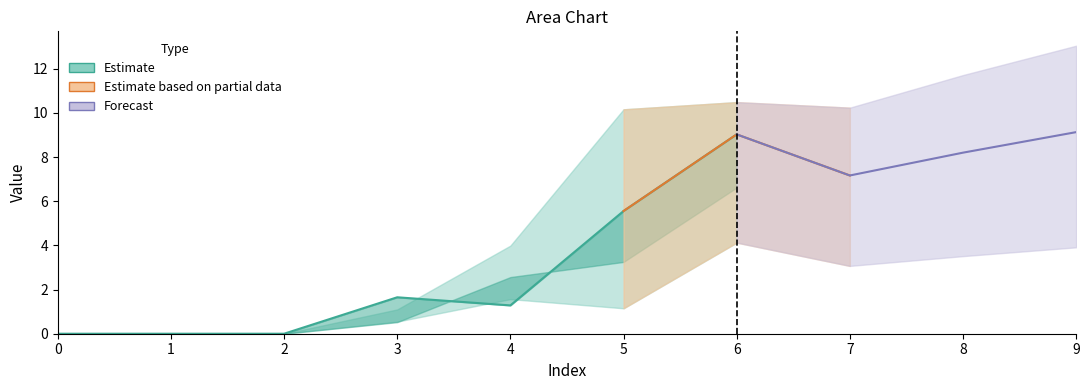

The value of Series 1 at 0 is 0.0. True or false?

True